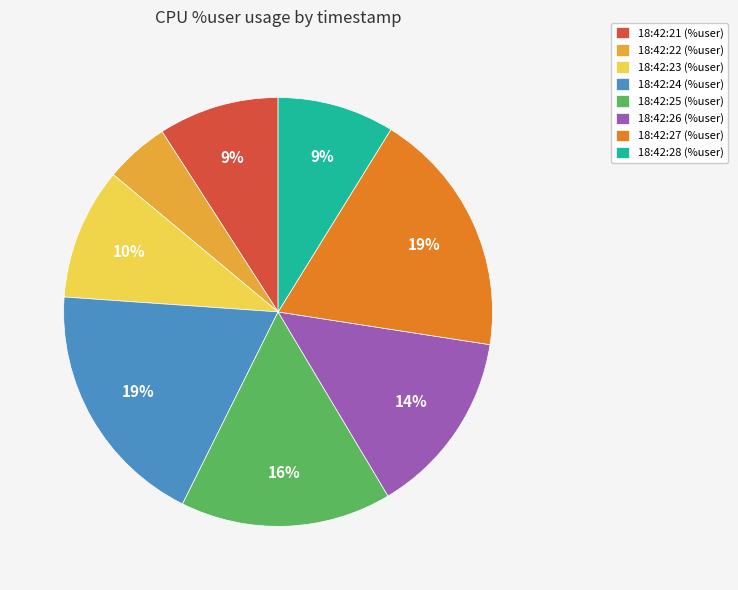

Is it true that 18:42:26 (%user) is 8% of the pie?

False